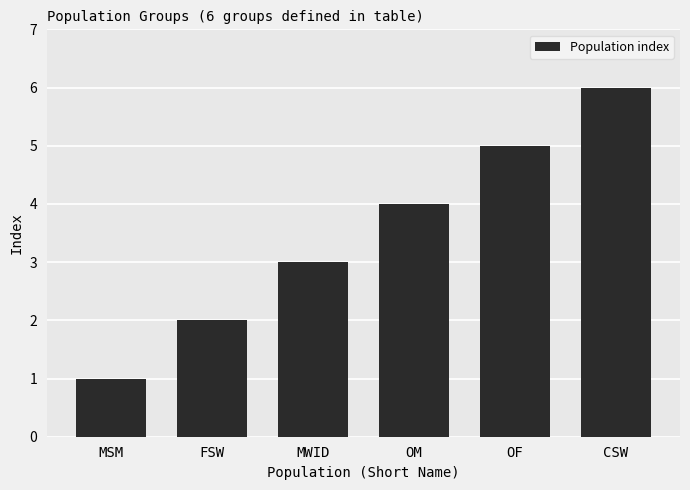

Reading left to right, what are all the values shown in this chart?

1	2	3	4	5	6